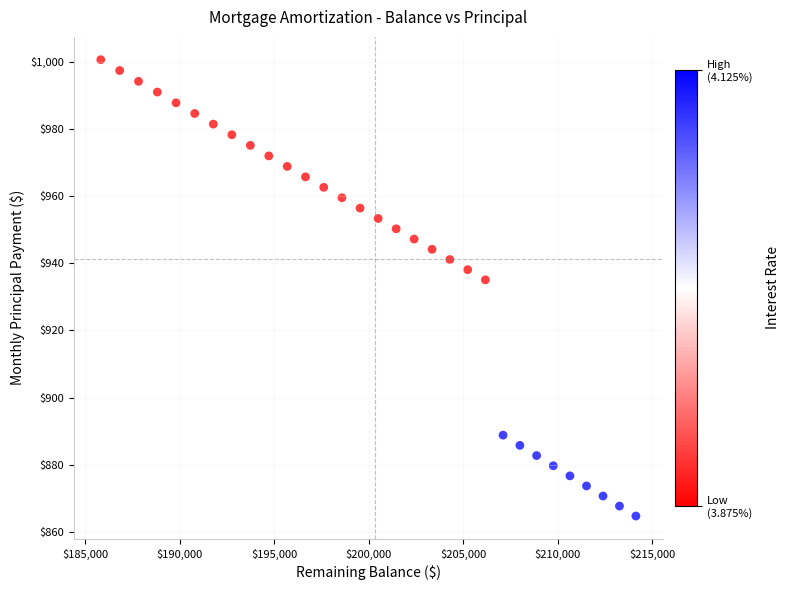

What Y value in the scatter plot is closest to 932?

935.0